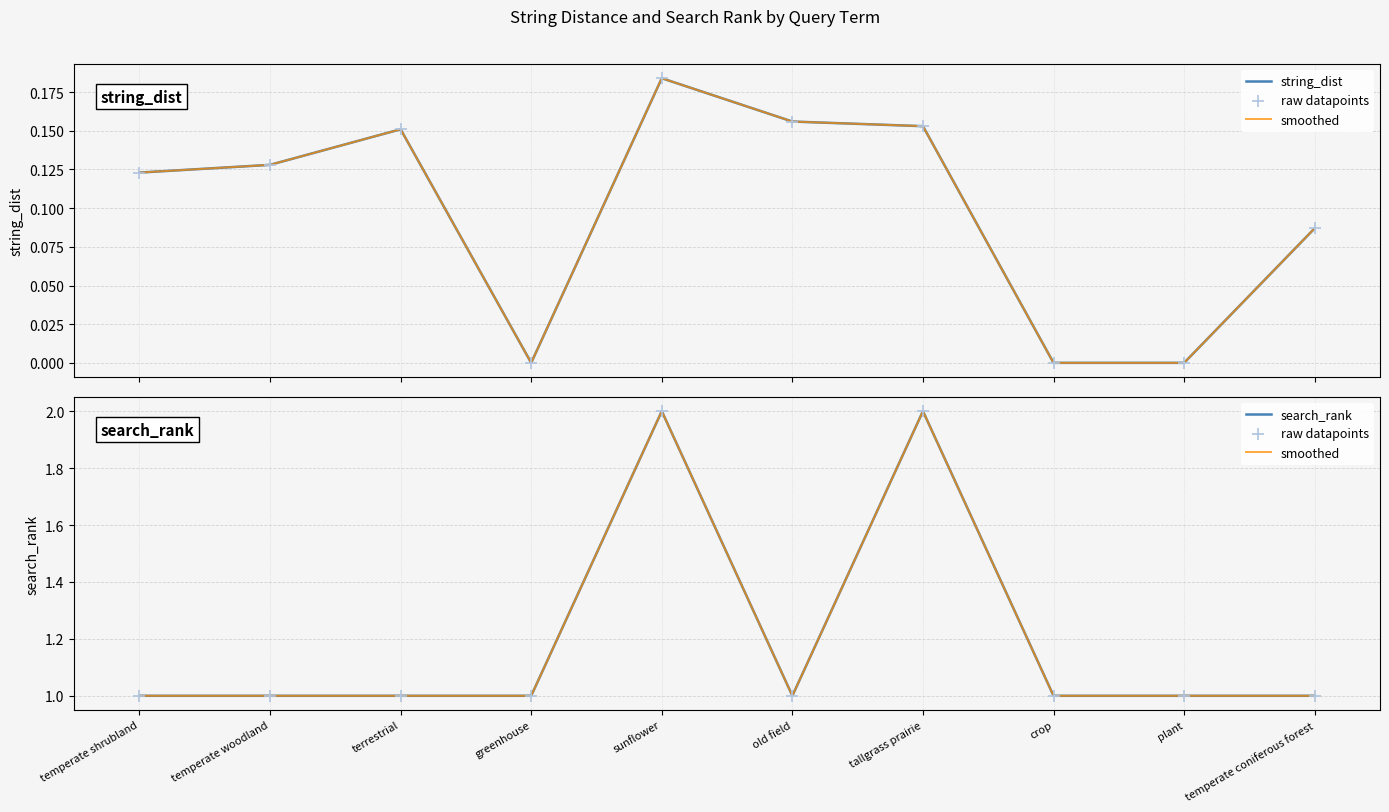

Which series has the widest spread of Y values?

smoothed